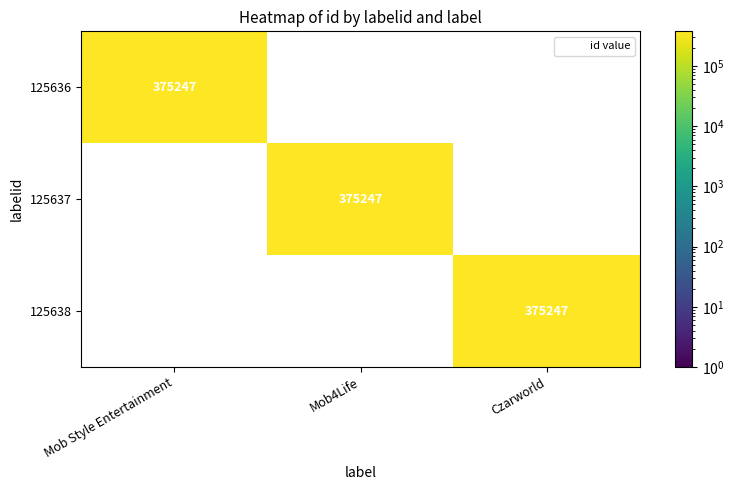

At how many categories does at least one series exceed 177970?

3